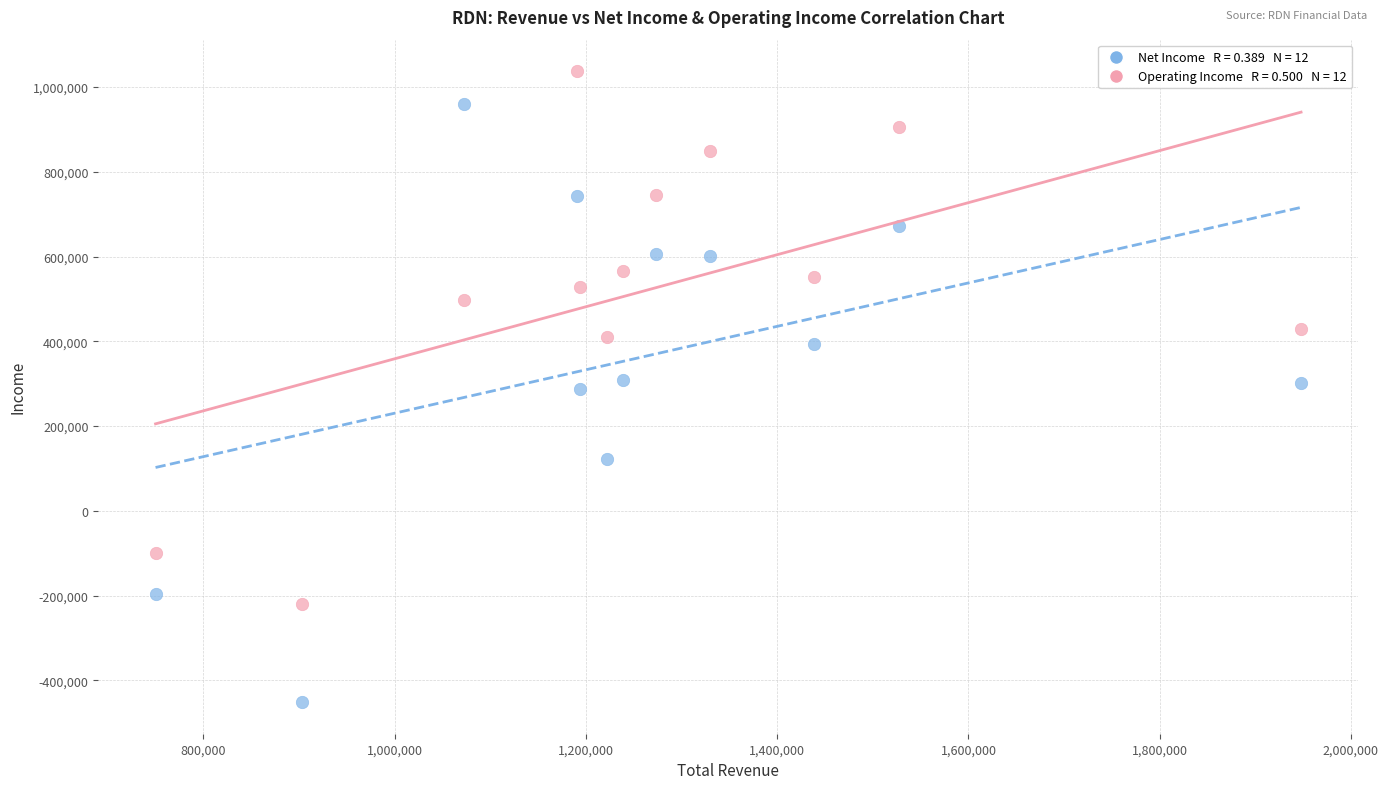

Across all data points, what is the range of Y values (max minus min)?

1488700